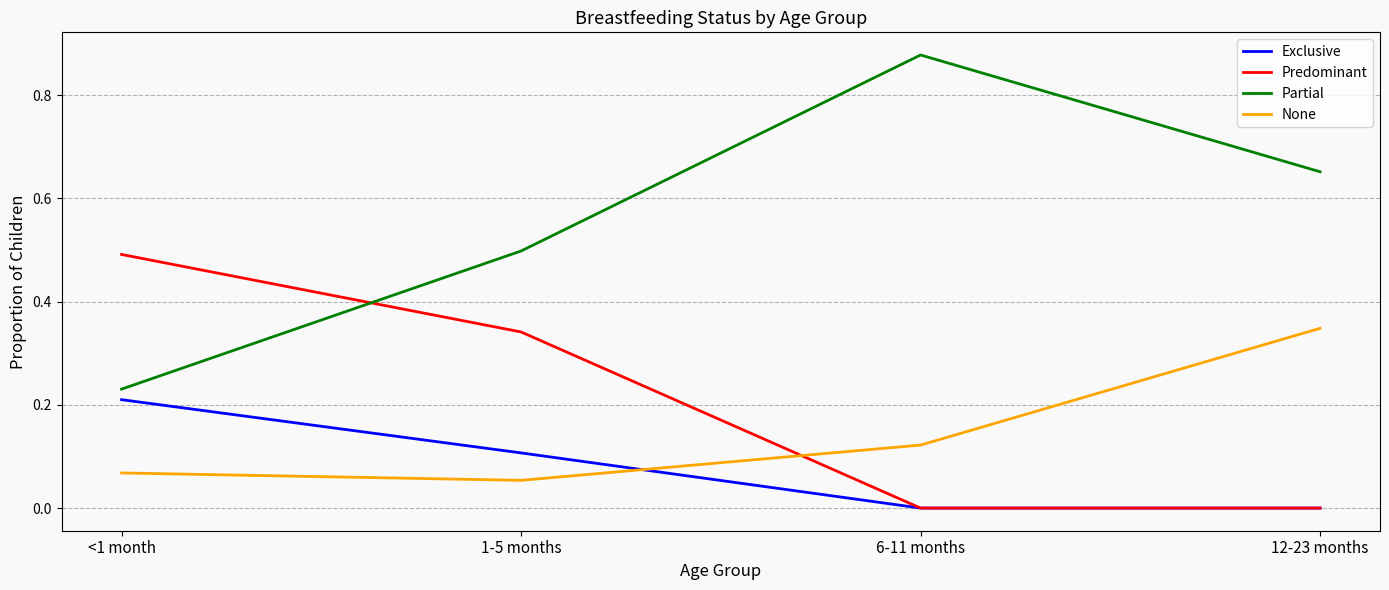

At how many categories does at least one series exceed 0?

4